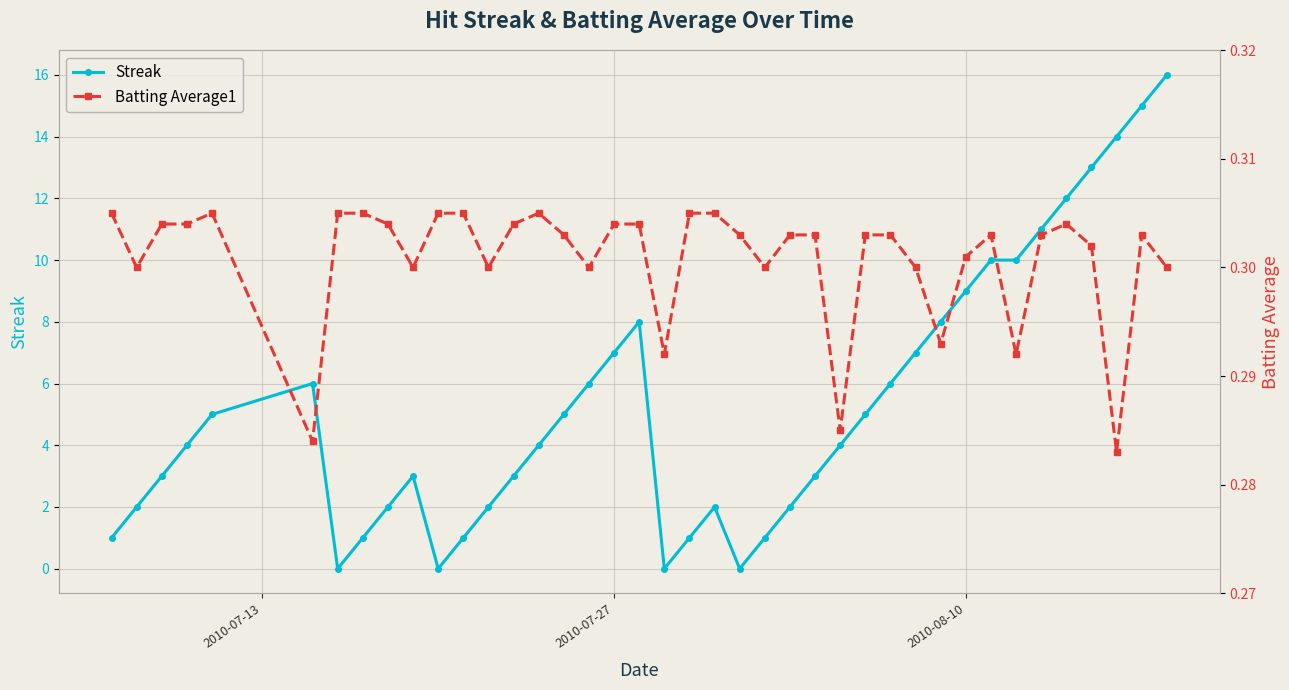

In Batting Average1, how many points are higher than both neighbors (excluding endpoints)?

5